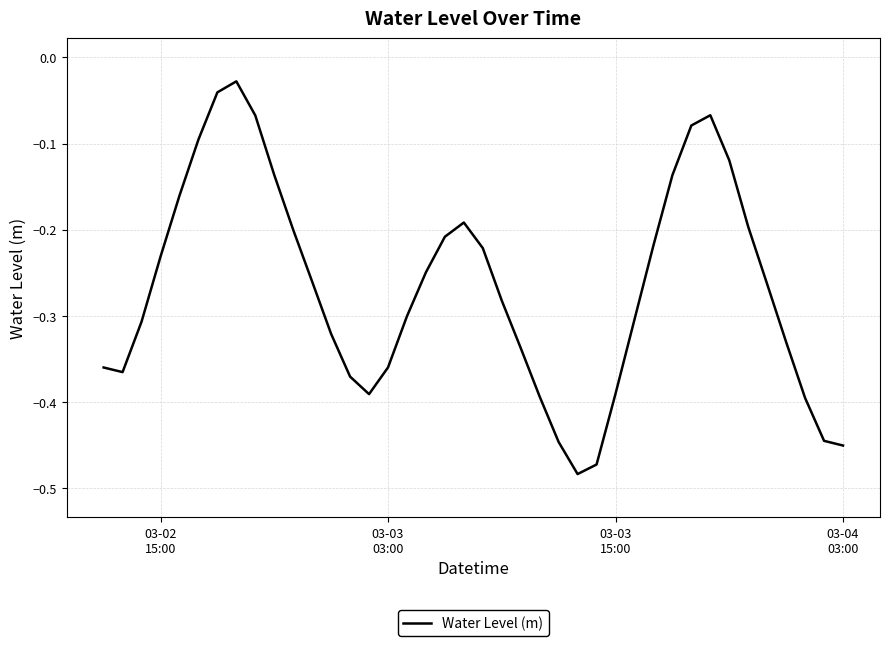

Does the chart have visible grid lines?

Yes